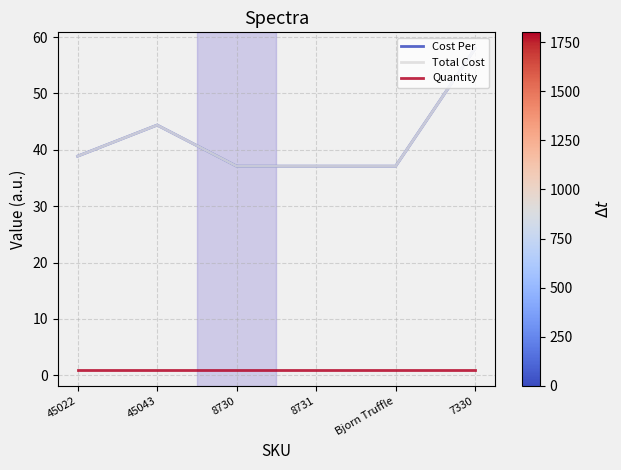

Does the chart display data point markers on the line(s)?

No